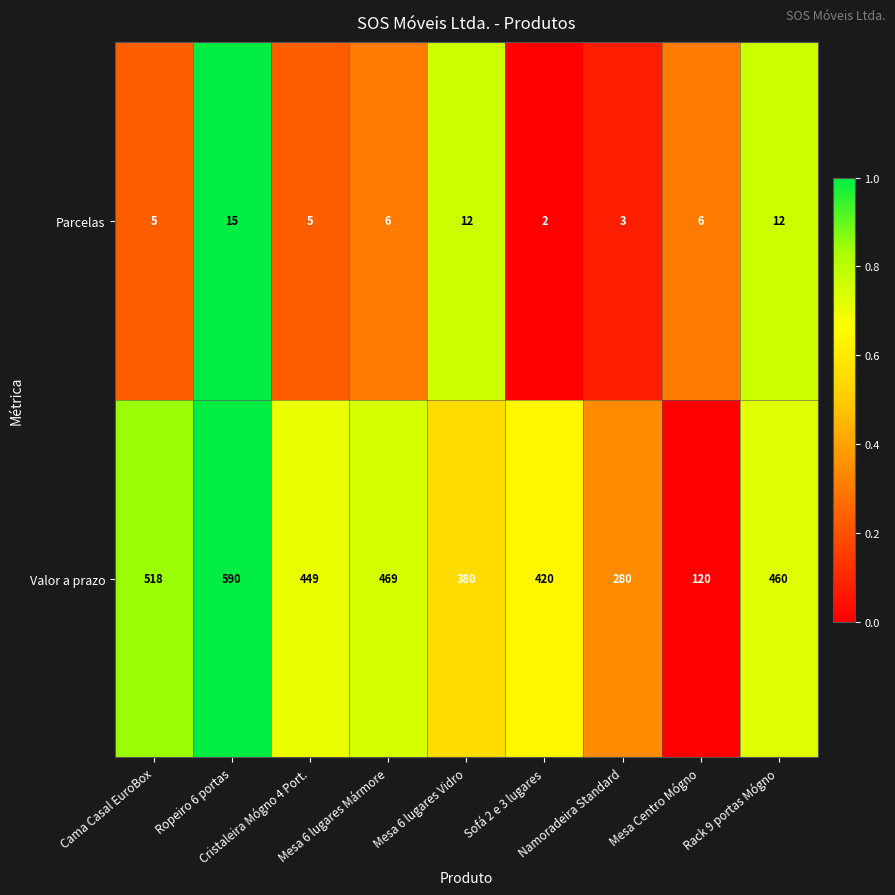

What is the average value of the Valor a prazo series?

410